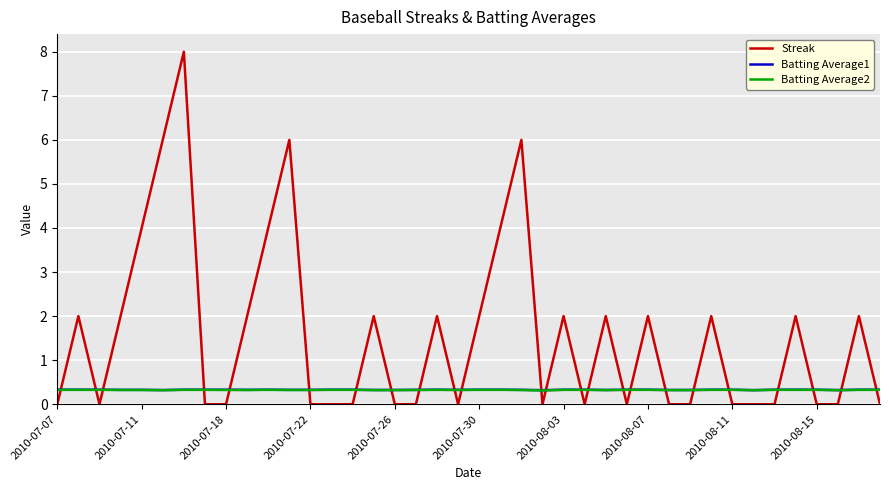

What is the highest value of the Streak series?

8.0